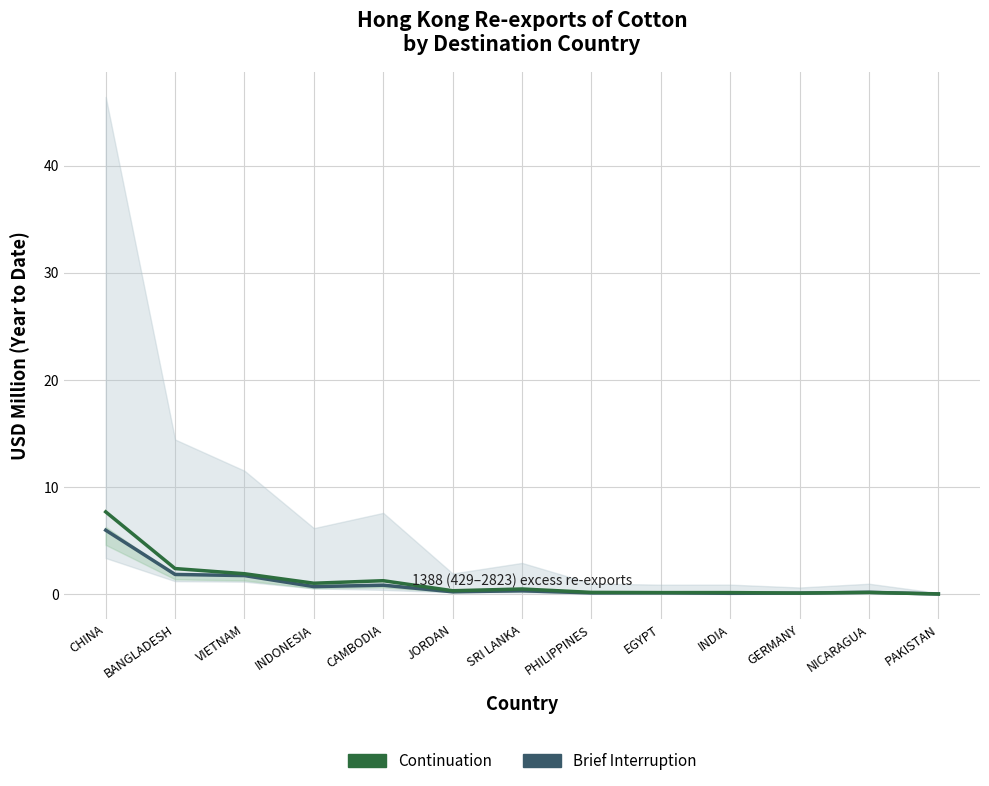

Between JORDAN and EGYPT, which is larger?

JORDAN